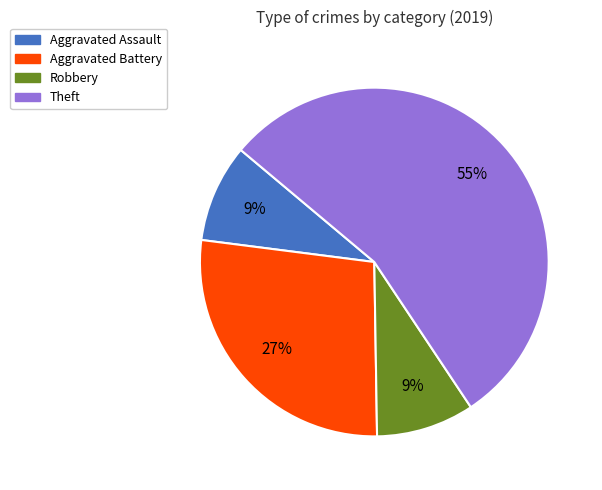

How many segments does this pie chart have?

4